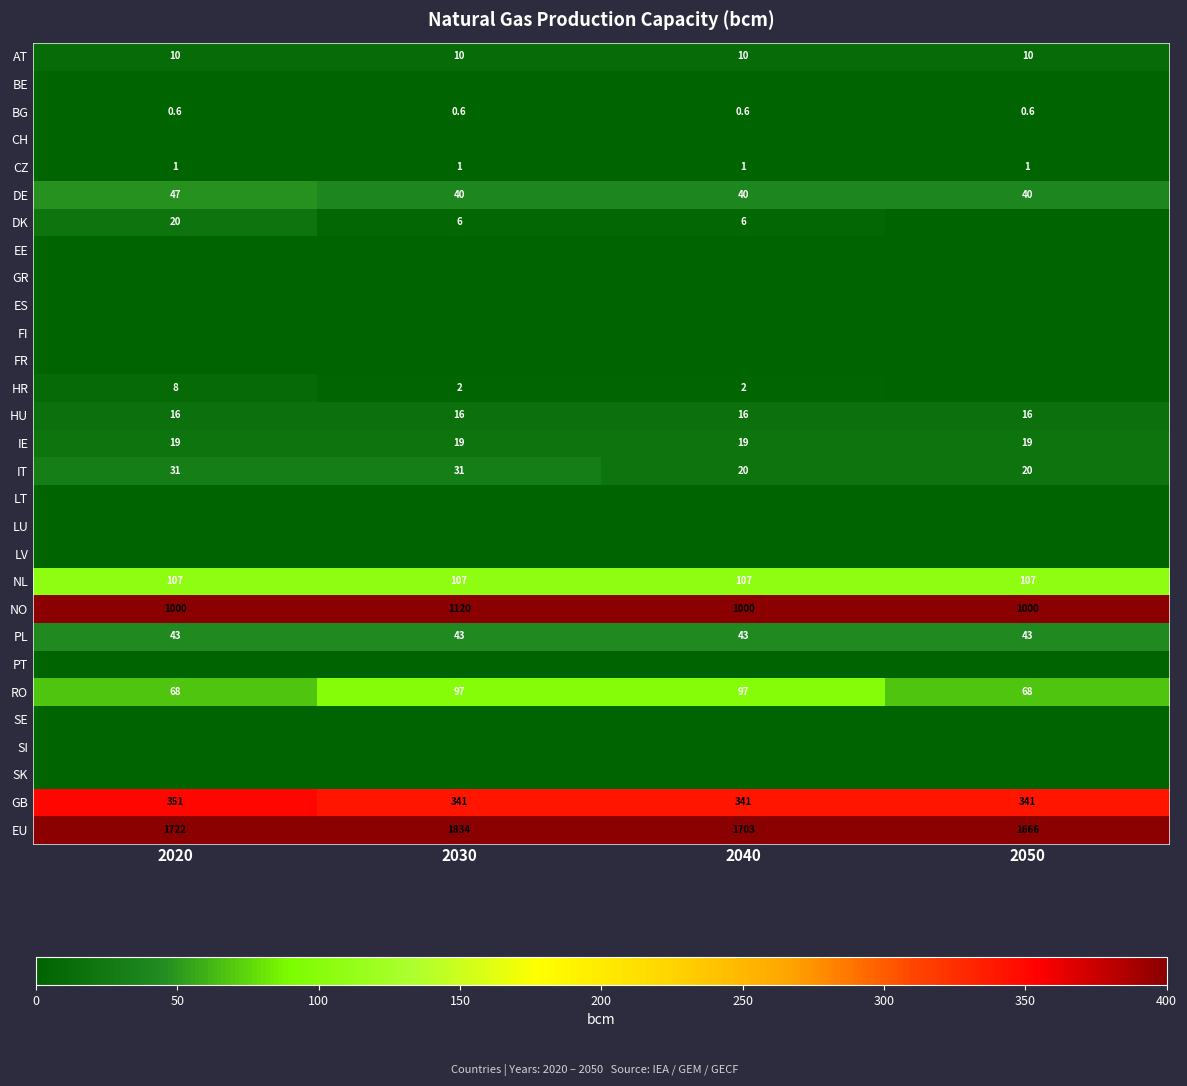

Is it true that EU equals 2327.2 at 2050?

False